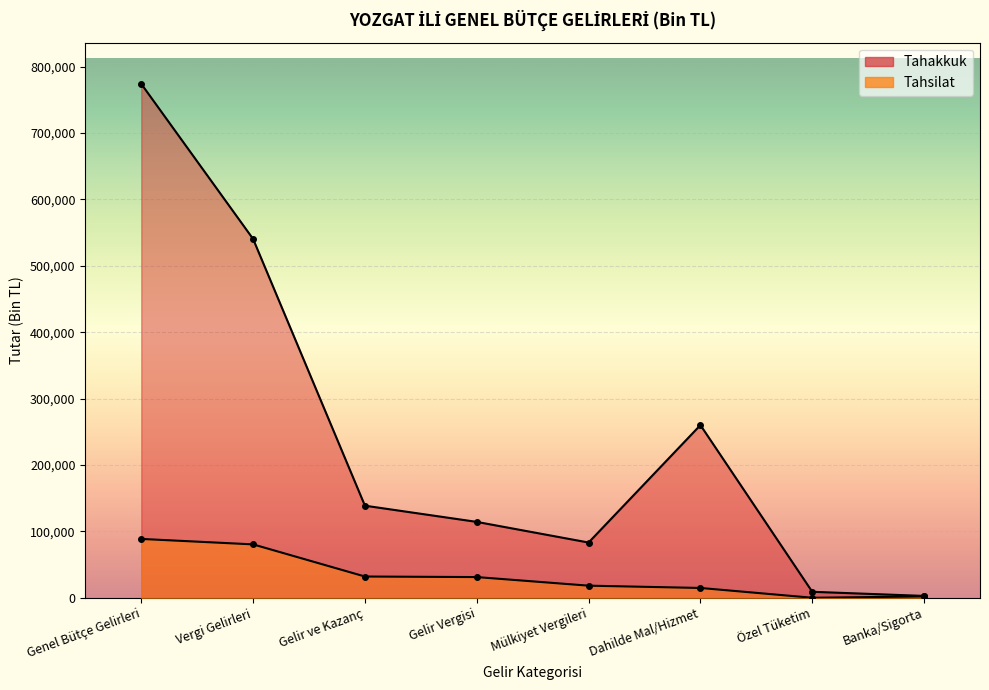

What are all the series names shown in the legend?

Tahakkuk, Tahsilat